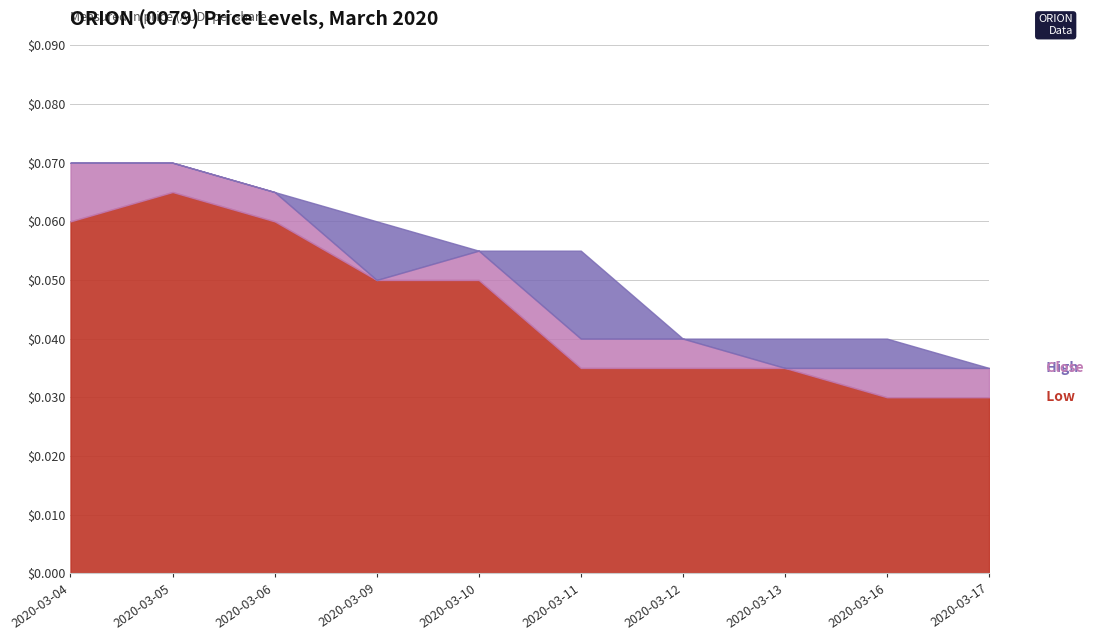

Reading right to left, list all the values displayed in this chart.

low: 0.0	0.0	0.0	0.0	0.0	0.1	0.1	0.1	0.1	0.1
close: 0.0	0.0	0.0	0.0	0.0	0.1	0.1	0.1	0.1	0.1
high: 0.0	0.0	0.0	0.0	0.1	0.1	0.1	0.1	0.1	0.1